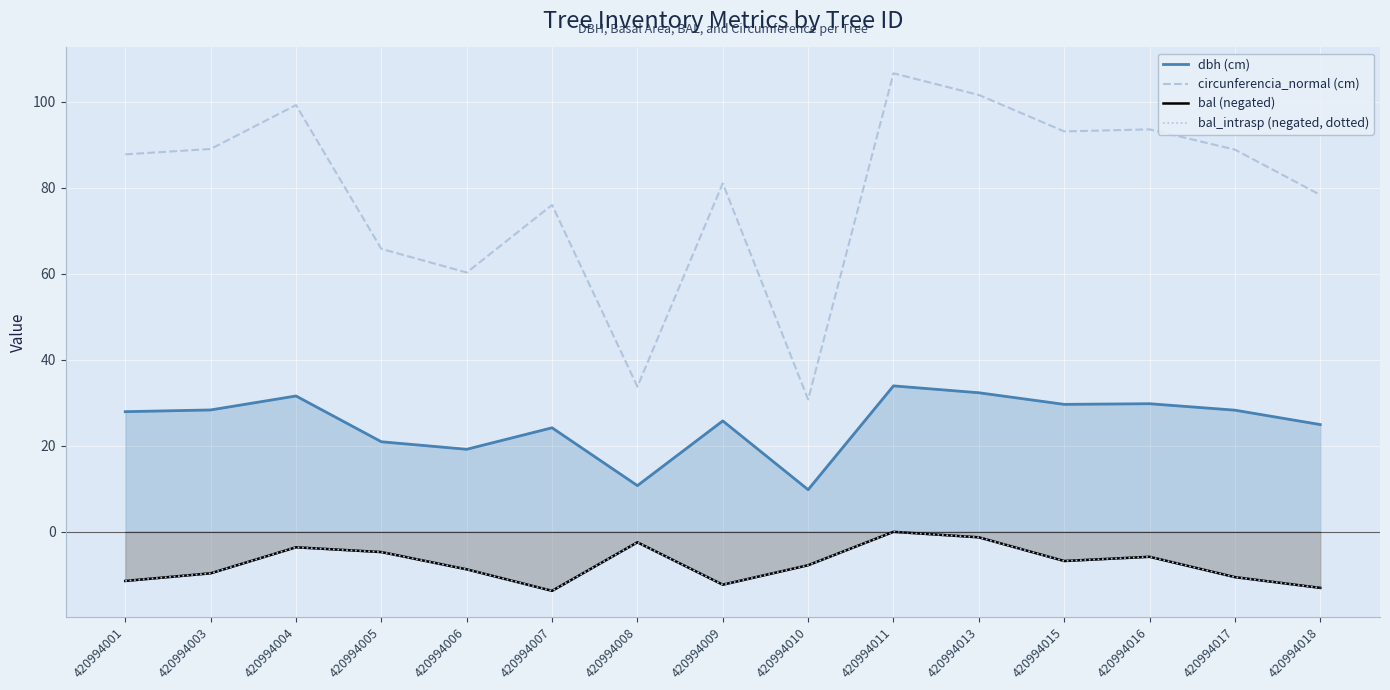

What are all the series names shown in the legend?

dbh (cm), circunferencia_normal (cm), bal (negated), bal_intrasp (negated, dotted)